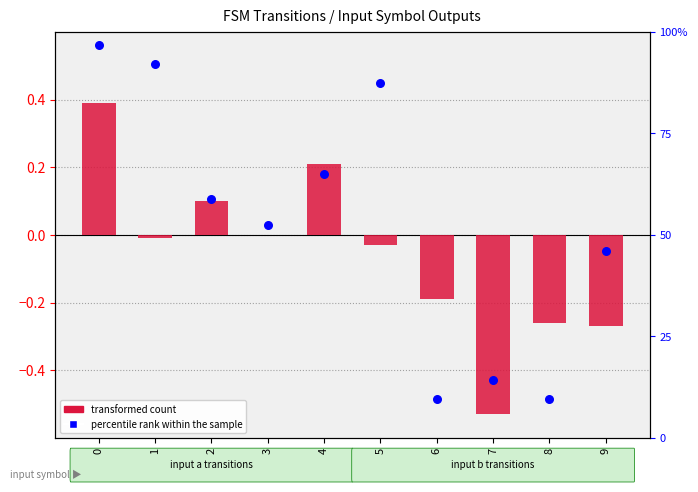

What is the total value across all series at 1?

0.9